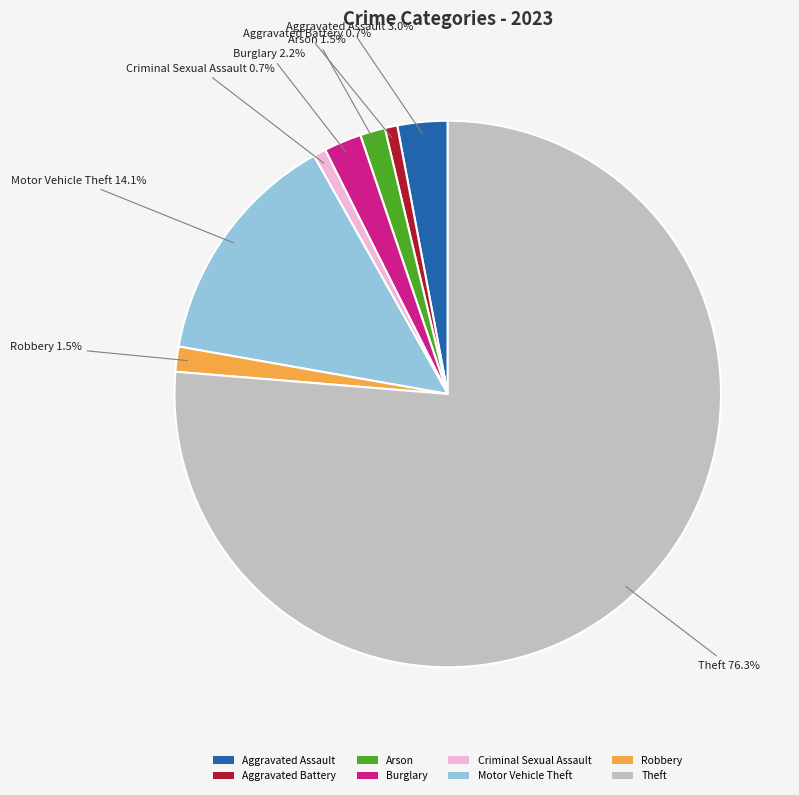

Which category has the biggest portion of the pie?

Theft